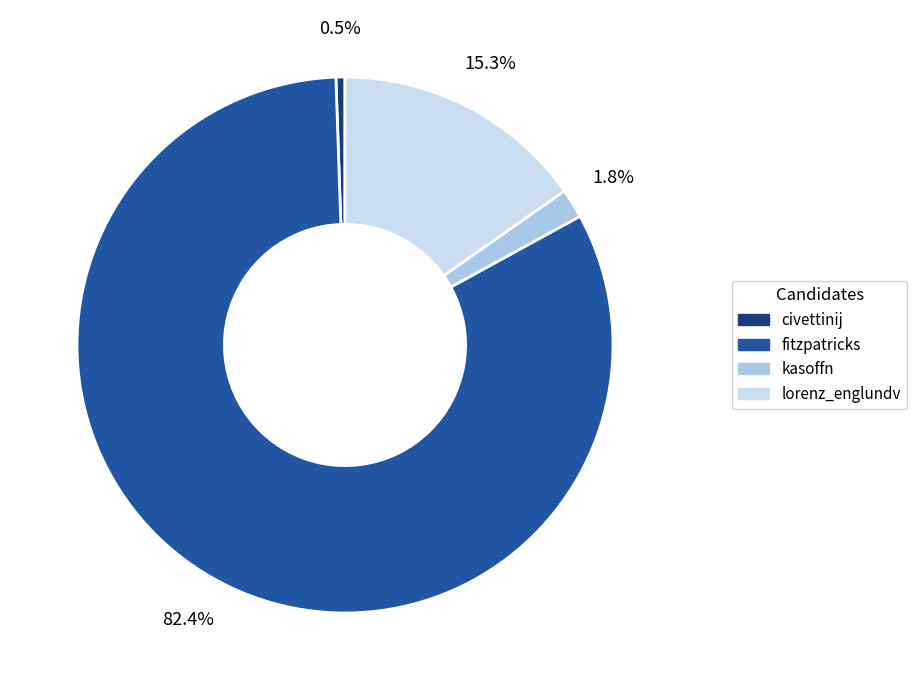

What is the ratio of the value at fitzpatricks to the value at civettinij?

151.3